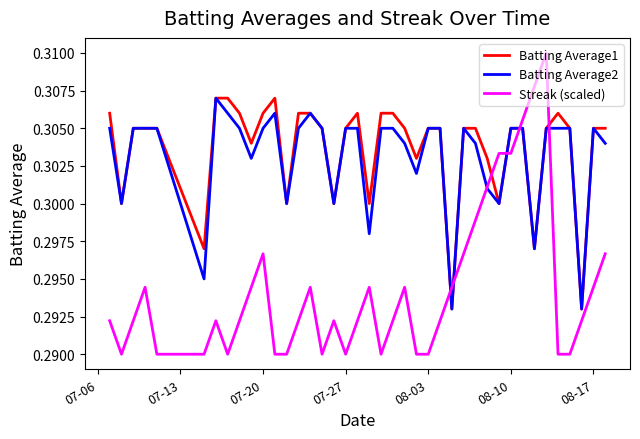

Count the Streak (scaled) values in the range 0 to 1.

40